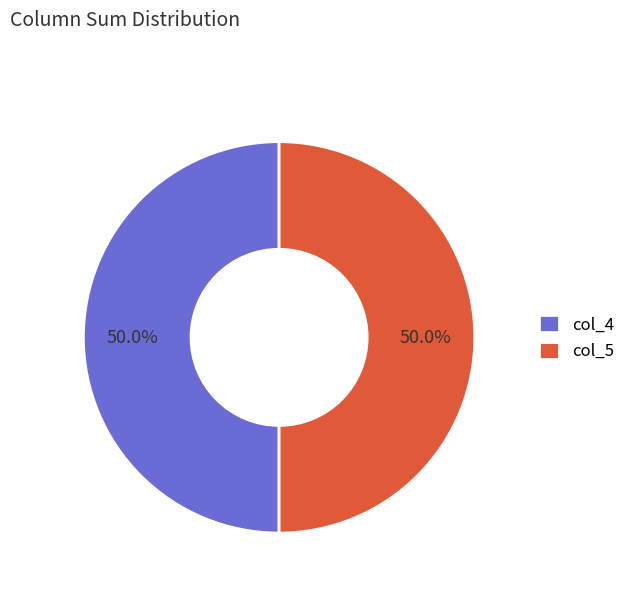

What portion of the pie excludes col_5?

50.0%